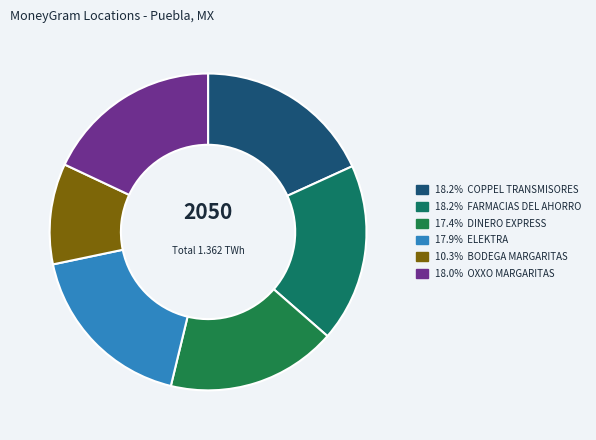

How many segments does this pie chart have?

6